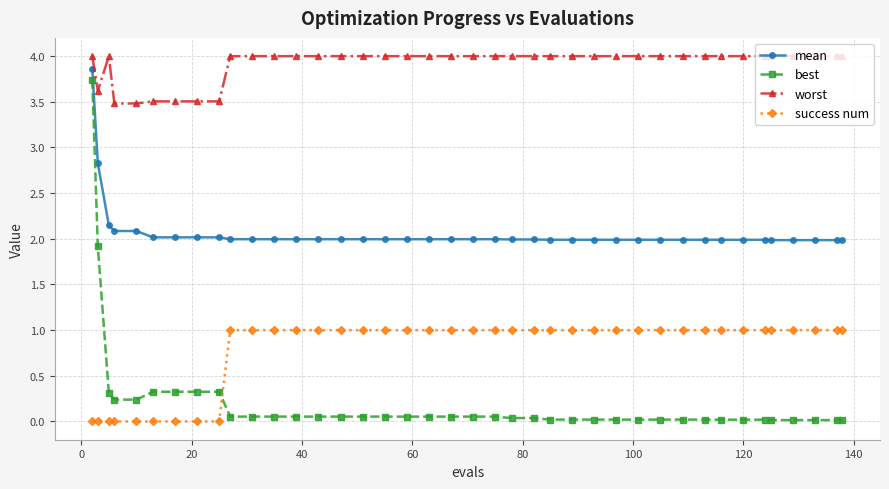

How many distinct data groups are displayed?

4